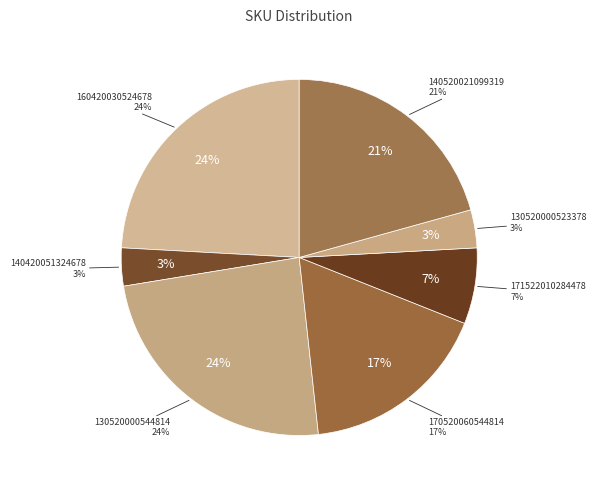

Is 140520001324619 the majority of the pie?

No